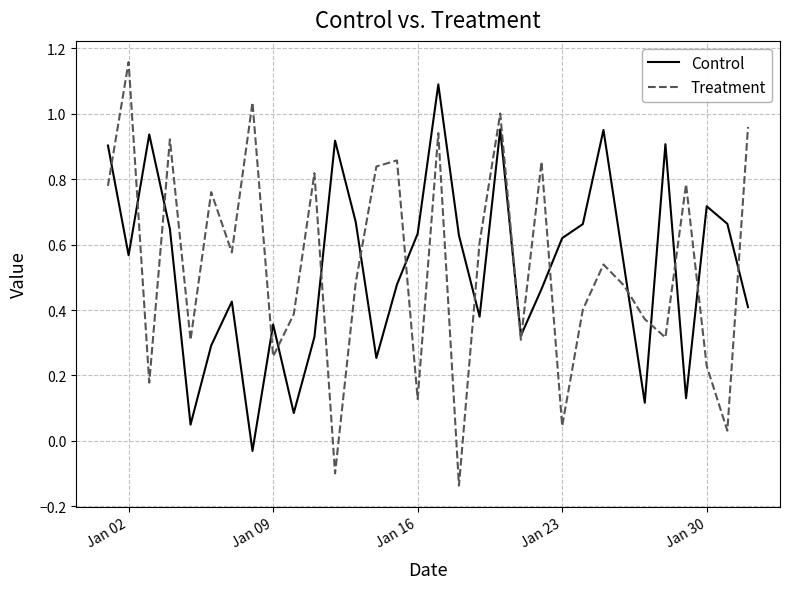

Which series has the widest spread of values?

Treatment